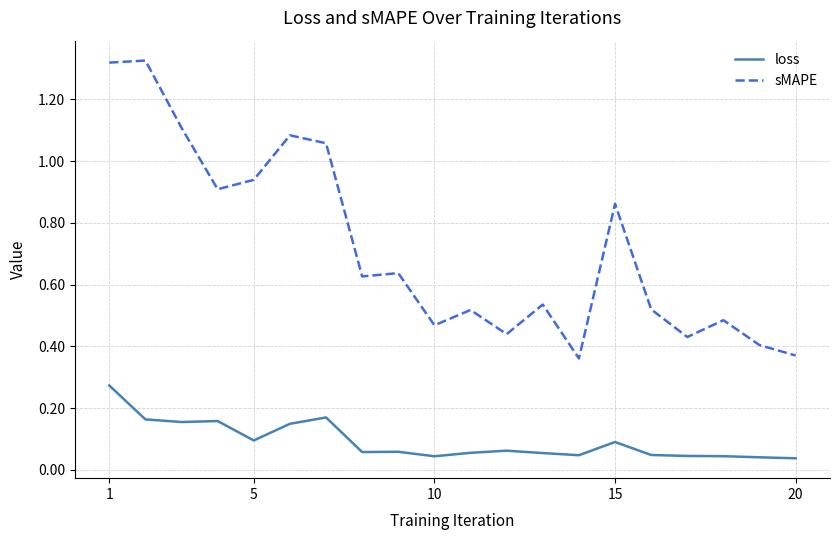

List the series in order of their peak value, lowest first.

loss, sMAPE